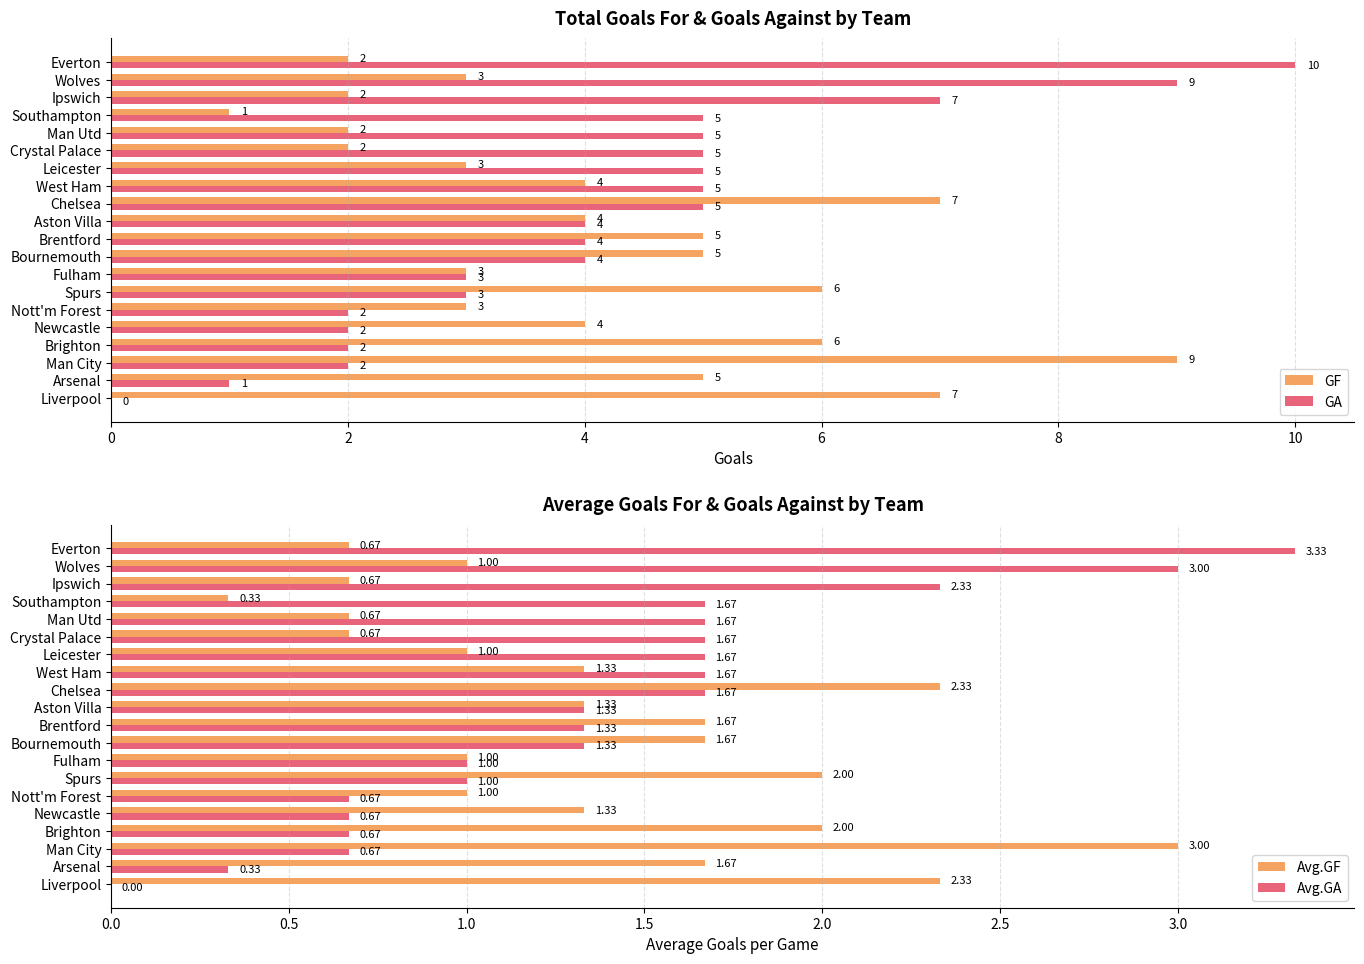

The value of GF at 13 is 0.8. True or false?

False